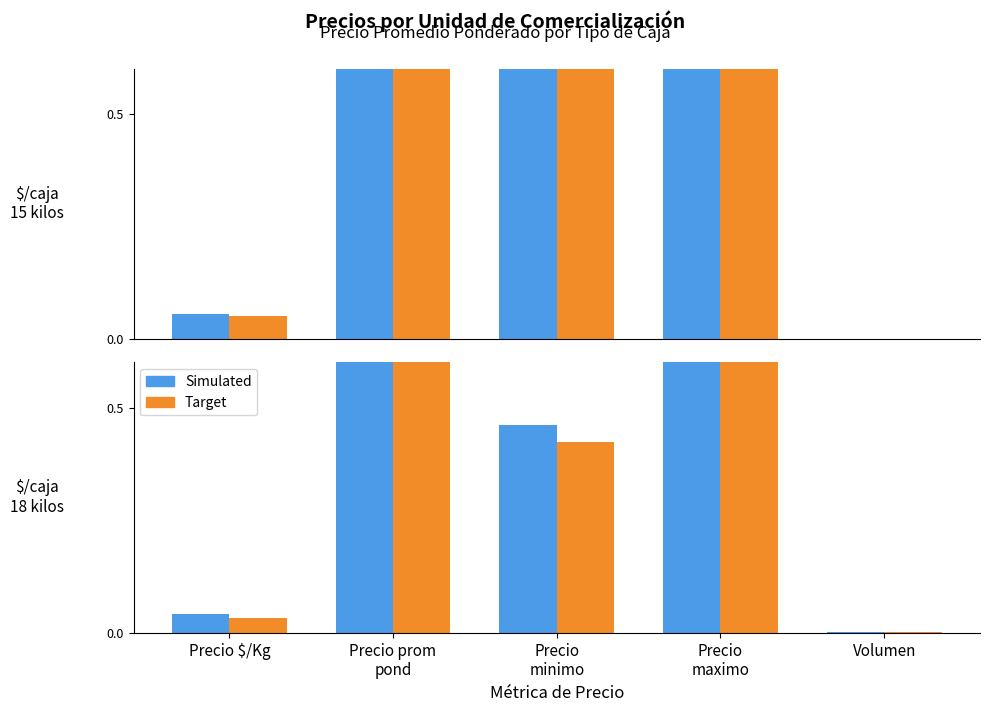

Which has a higher value, Precio
minimo or Precio $/Kg?

Precio
minimo